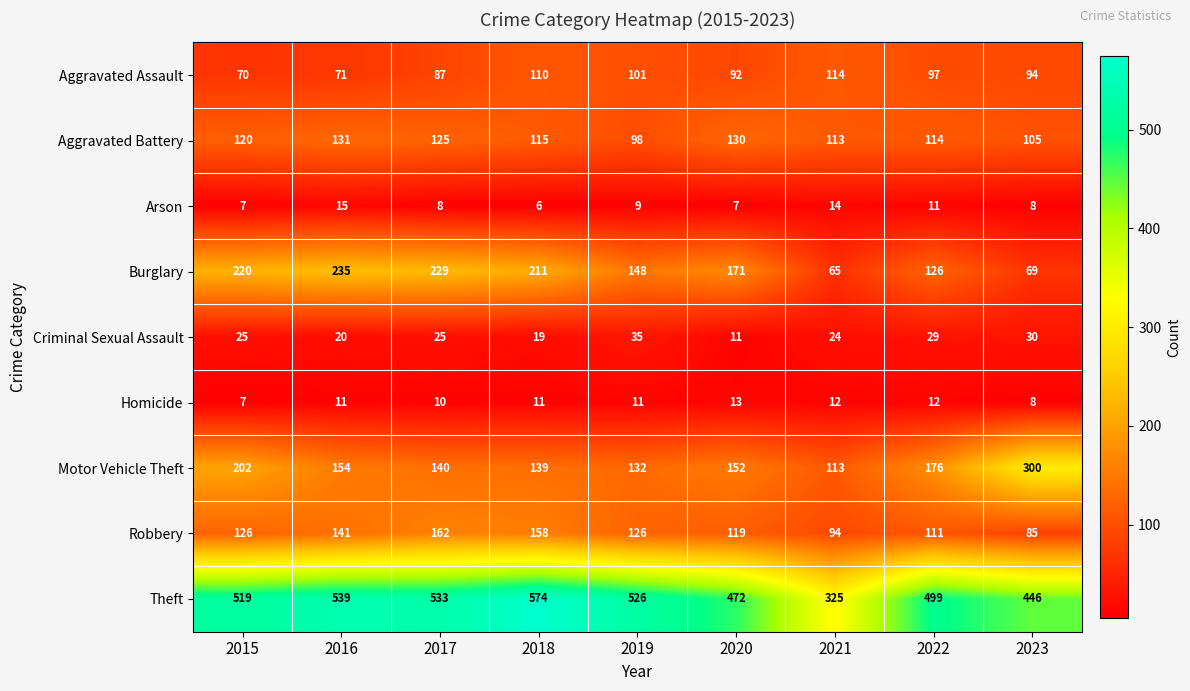

True or false: Aggravated Battery has a value of 114 at 2022.

True